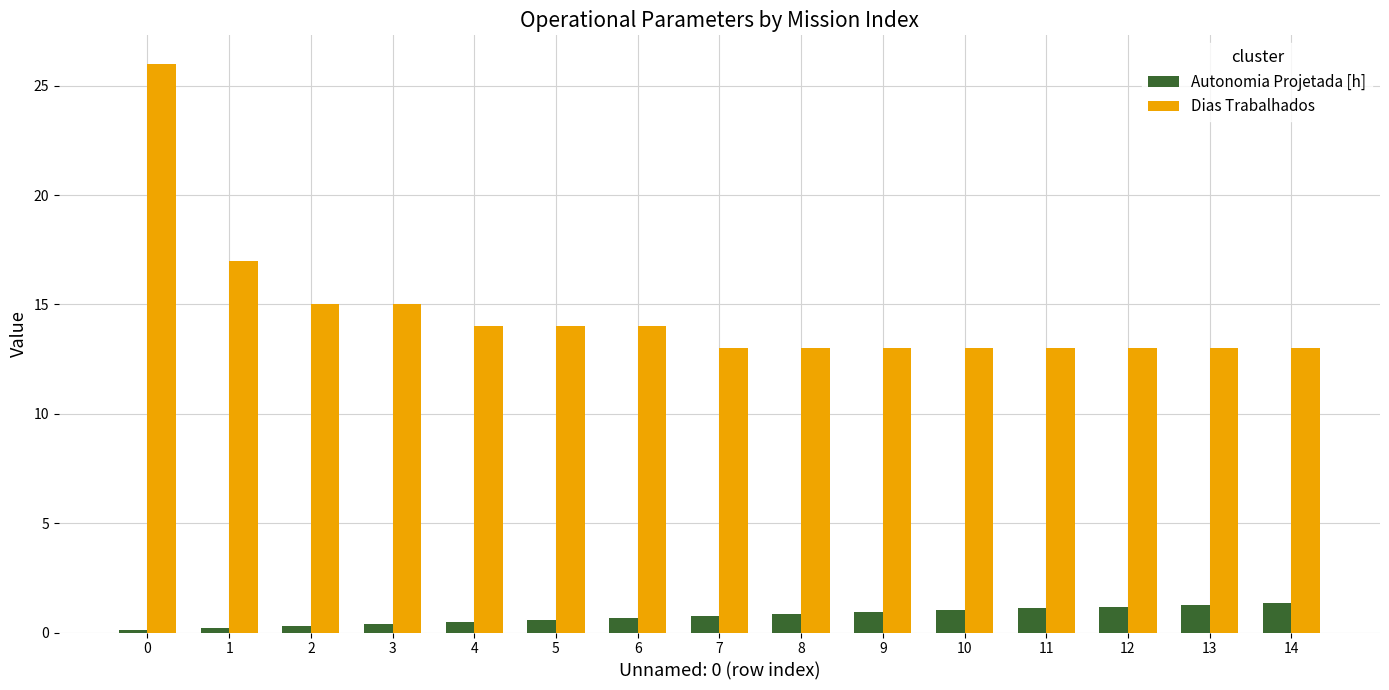

How many bars are there in total?

30